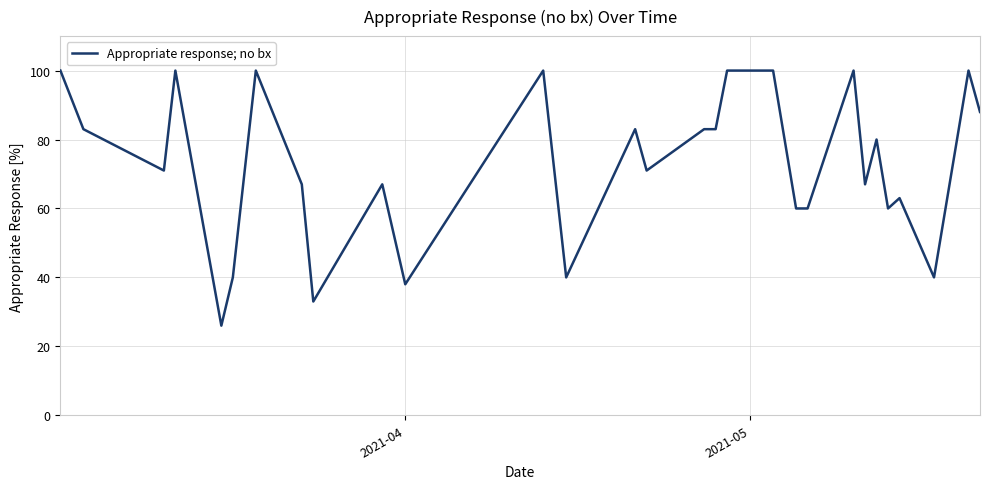

What is the difference between the maximum and minimum values?

74